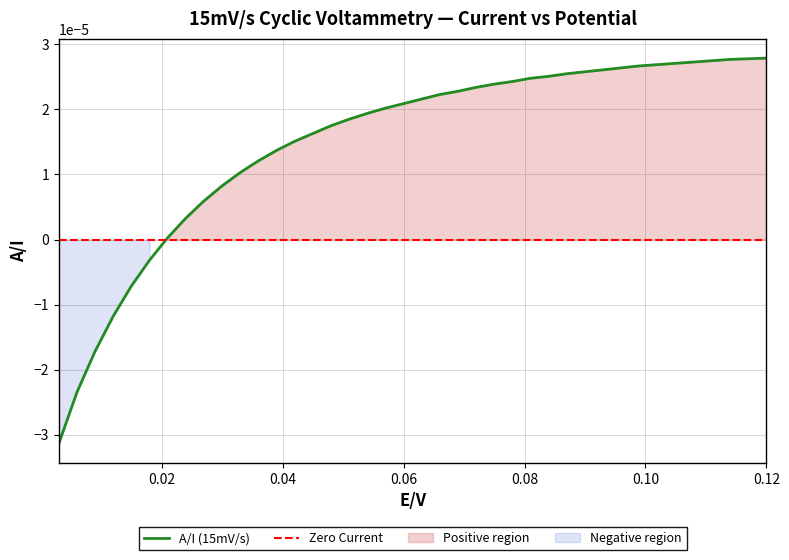

Rank the categories by value from highest to lowest.

0.12, 0.117, 0.114, 0.111, 0.108, 0.105, 0.102, 0.099, 0.096, 0.093, 0.09, 0.087, 0.084, 0.081, 0.078, 0.075, 0.072, 0.069, 0.066, 0.063, 0.06, 0.057, 0.054, 0.051, 0.048, 0.045, 0.042, 0.039, 0.036, 0.033, 0.03, 0.027, 0.024, 0.021, 0.018, 0.015, 0.012, 0.009, 0.006, 0.003